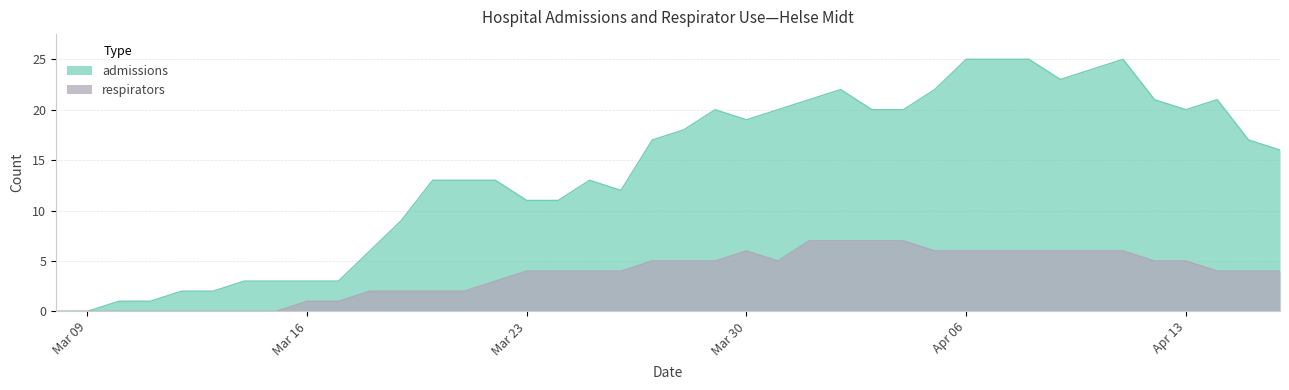

List the series in order of their overall mean, highest first.

admissions, respirators